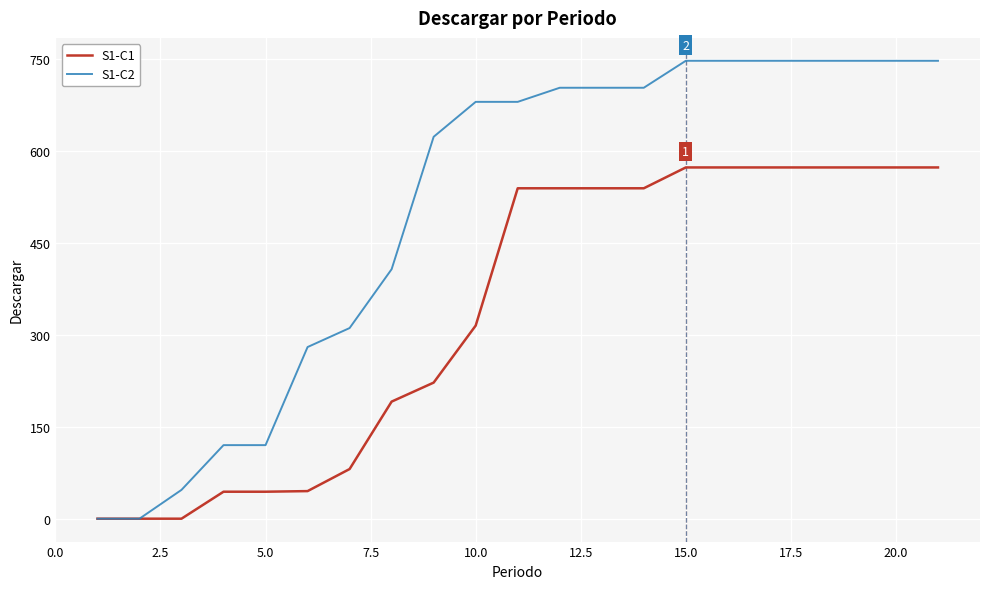

Which series has the largest range (max minus min)?

S1-C2